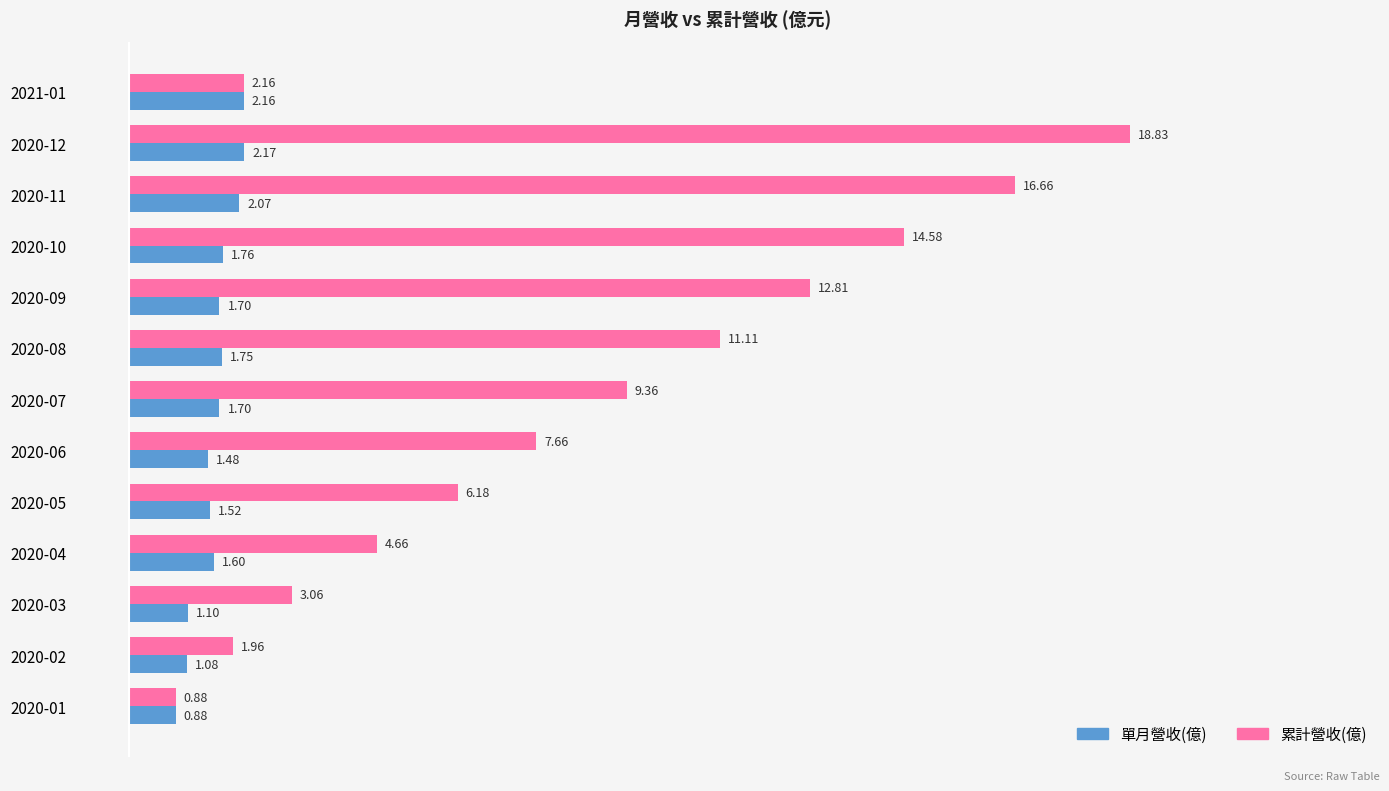

What is the sum of the 單月營收(億) values at 2020-04 and 2020-11?

3.7